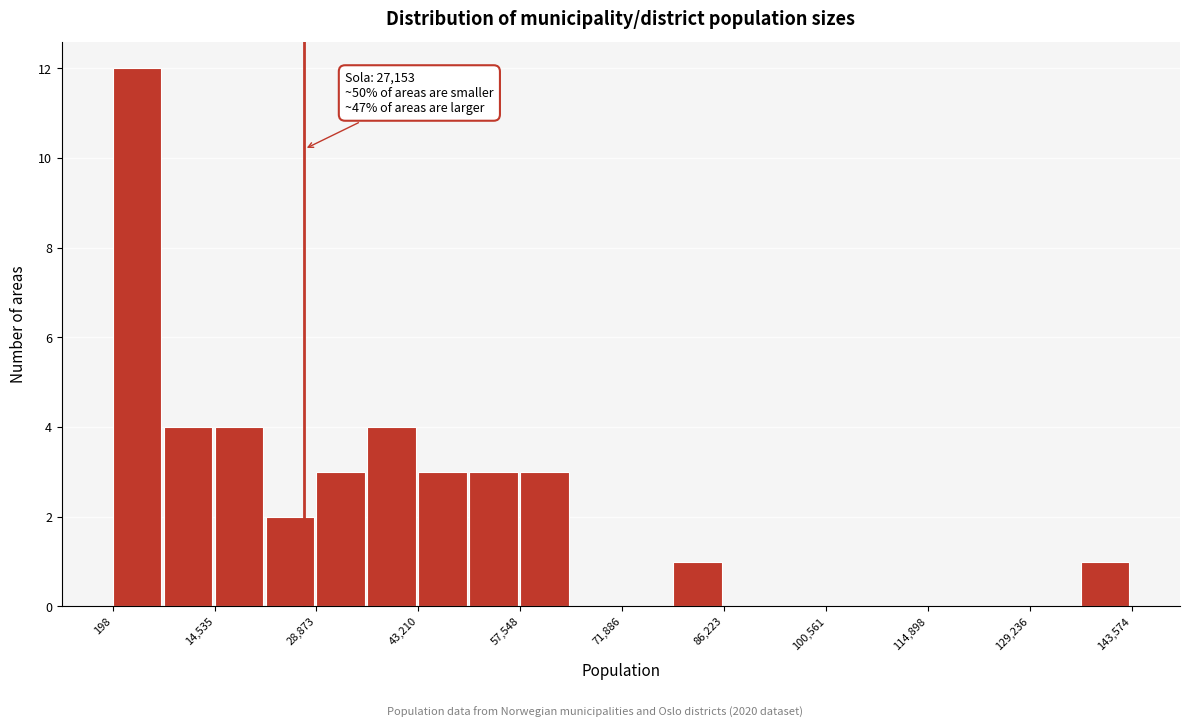

Around what value on the x-axis is the tallest bar? Give the approximate position of its centre, as read against the axis.

4000